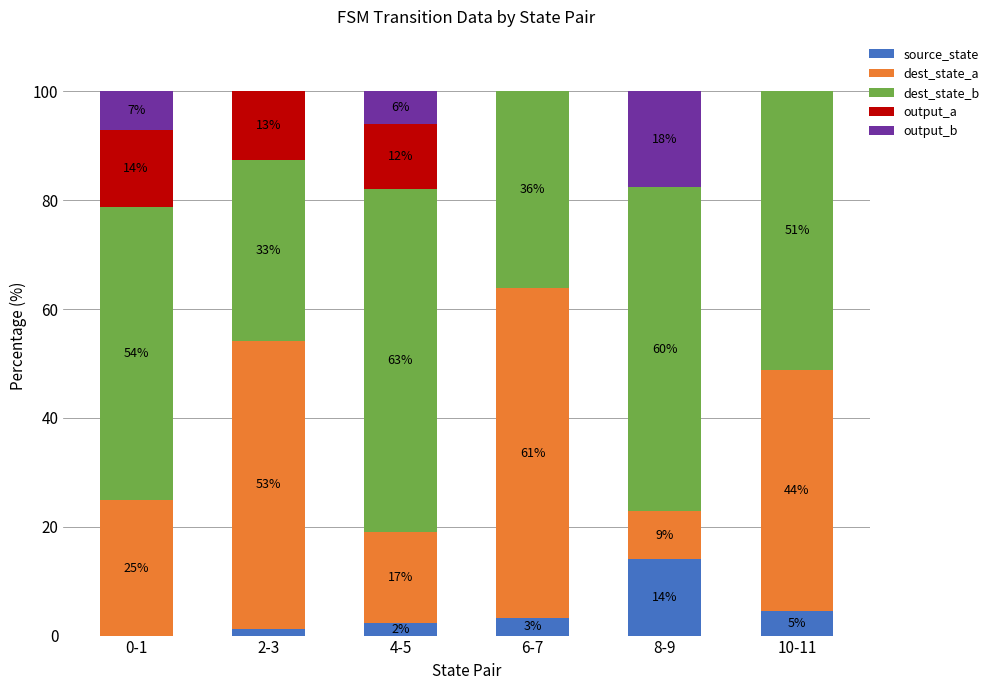

What is the sum of all source_state values?

25.5